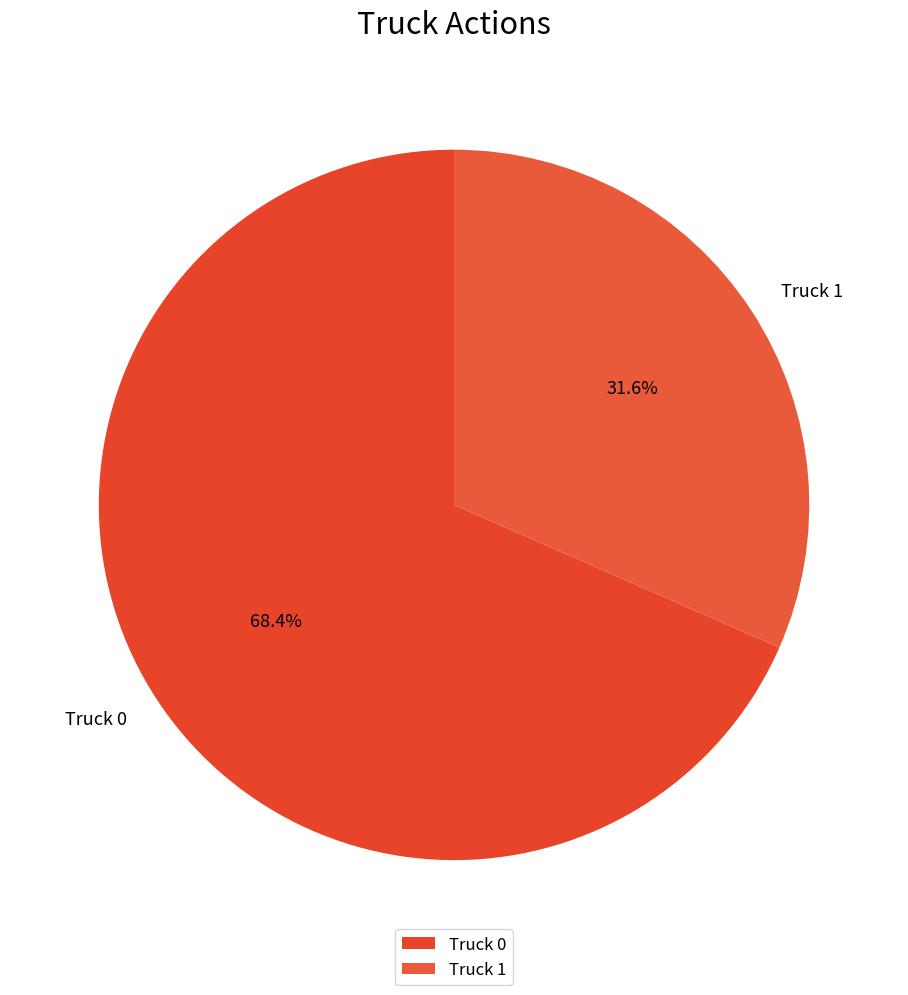

Is there any slice that represents more than half of the pie?

Yes